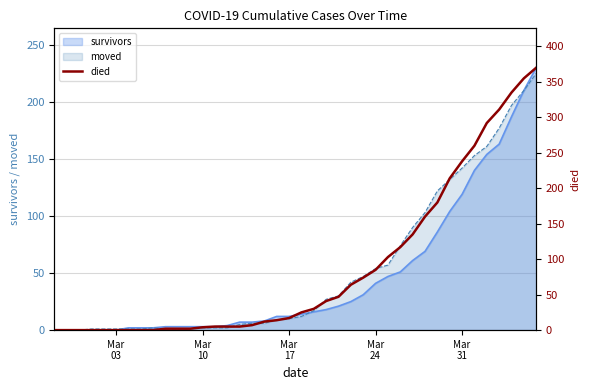

How many values are below 25?

20